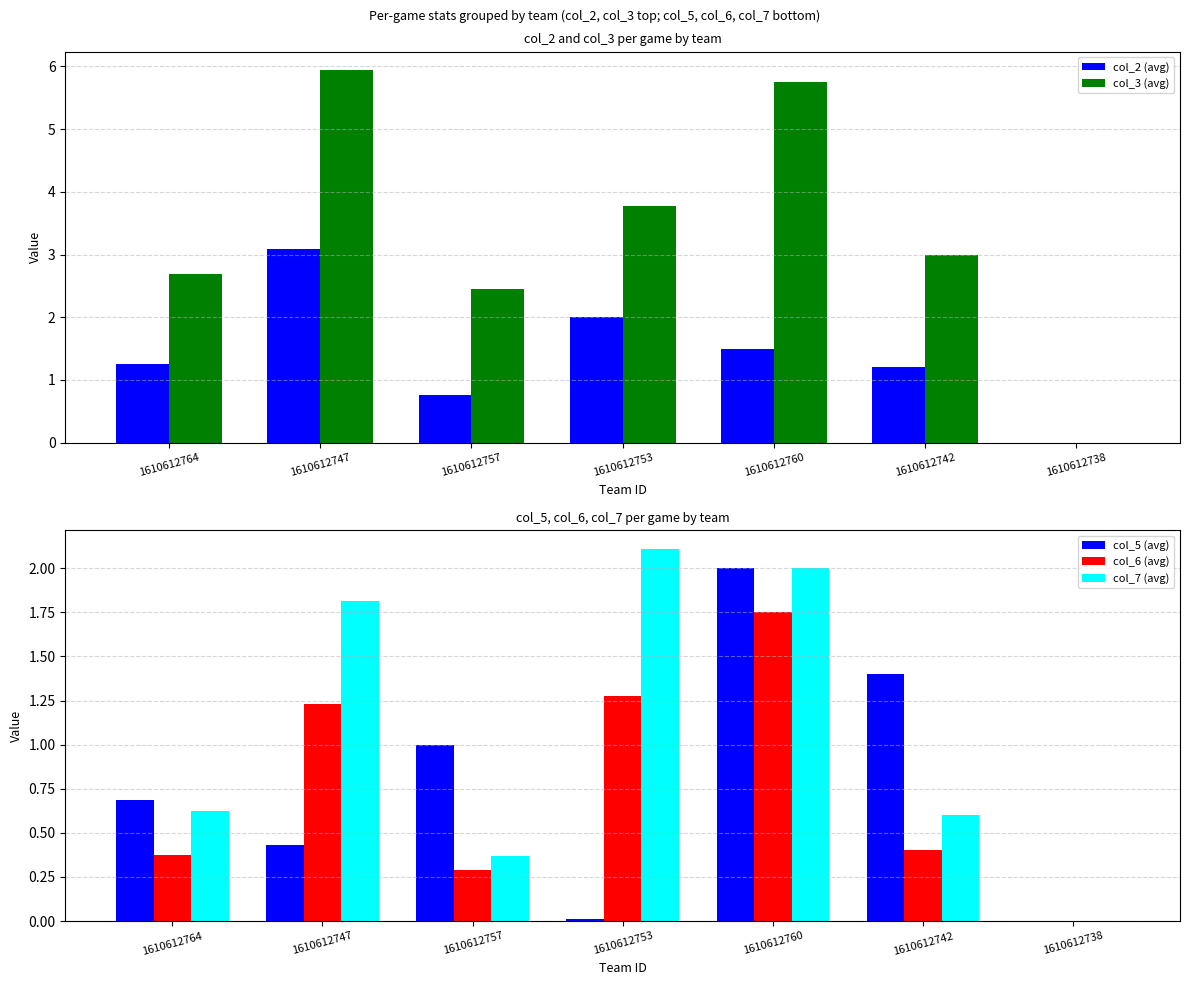

At how many categories does at least one series exceed 2?

6